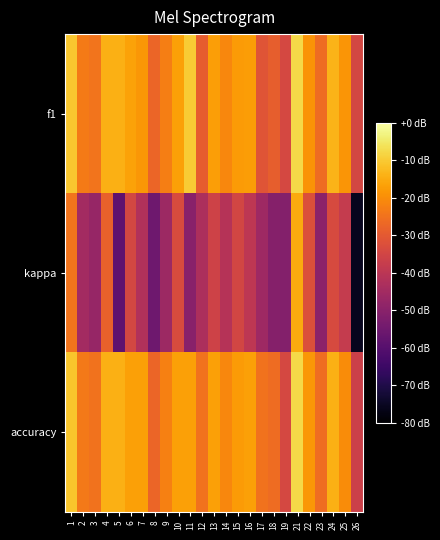

Reading right to left, transcribe all the data shown in this chart.

f1: 26=0.3	25=0.6	24=0.7	23=0.5	22=0.6	21=0.8	19=0.3	18=0.4	17=0.4	16=0.7	15=0.6	14=0.6	13=0.7	12=0.4	11=0.8	10=0.7	9=0.5	8=0.5	7=0.6	6=0.7	5=0.7	4=0.7	3=0.5	2=0.5	1=0.8
kappa: 26=-0.5	25=0.2	24=0.3	23=0.0	22=0.4	21=0.7	19=-0.0	18=-0.0	17=0.1	16=0.2	15=0.3	14=0.2	13=0.3	12=0.1	11=0.0	10=0.3	9=0.1	8=-0.1	7=0.2	6=0.3	5=-0.2	4=0.4	3=0.1	2=0.1	1=0.5
accuracy: 26=0.3	25=0.6	24=0.7	23=0.5	22=0.6	21=0.8	19=0.3	18=0.5	17=0.5	16=0.7	15=0.6	14=0.6	13=0.7	12=0.5	11=0.7	10=0.7	9=0.6	8=0.5	7=0.7	6=0.7	5=0.7	4=0.7	3=0.5	2=0.5	1=0.8